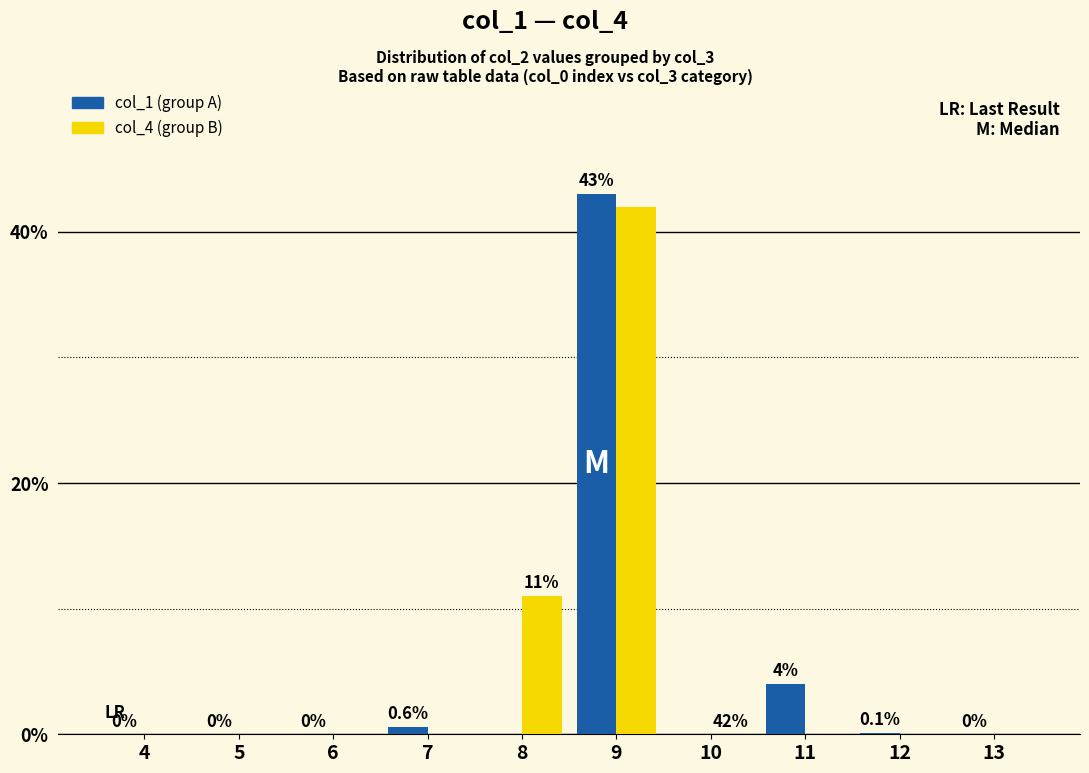

Are the bars horizontal?

No